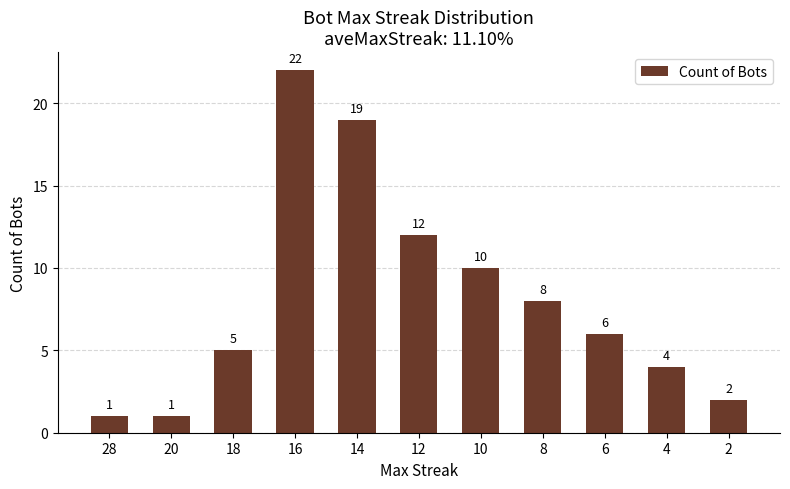

The value at 10 is 16. True or false?

False